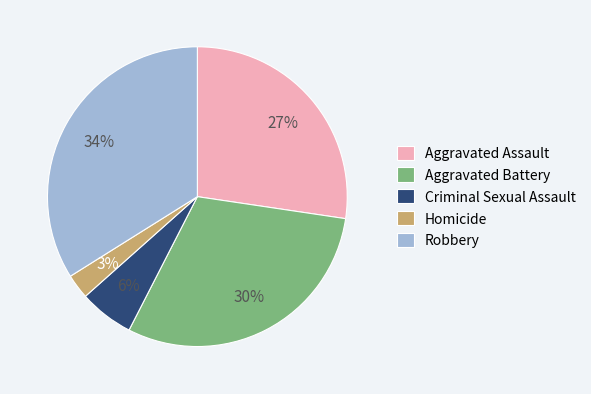

To the nearest percent, what percentage of the pie is Homicide?

3%